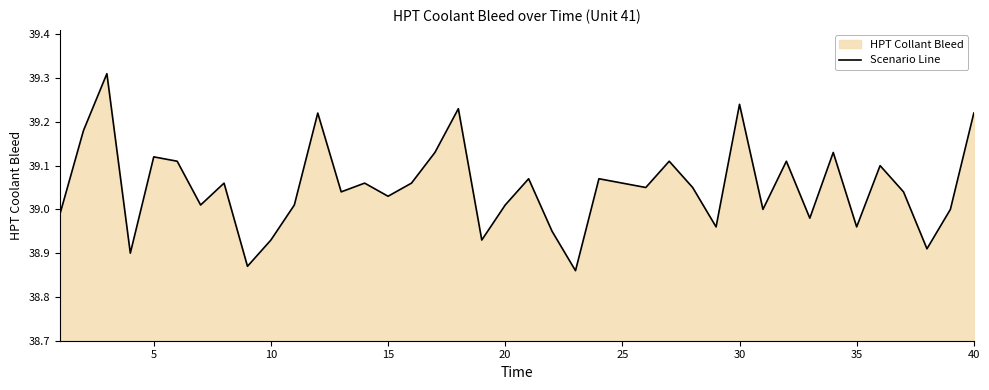

The value at 15 is 9.9. True or false?

False